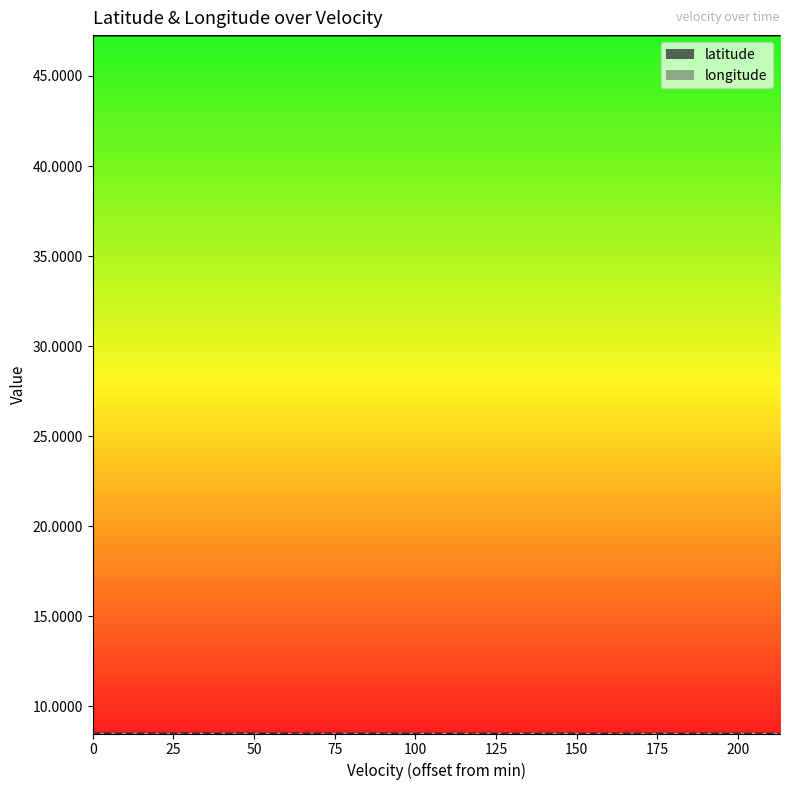

What is the label of the 12th point from the right?

150